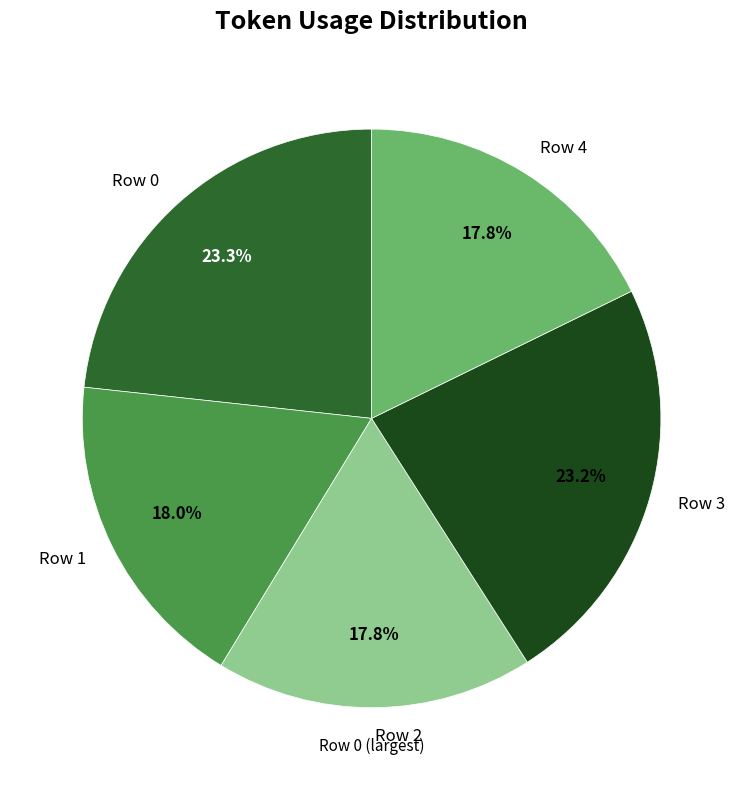

Is the sum of Row 4 and Row 1 greater than half?

No